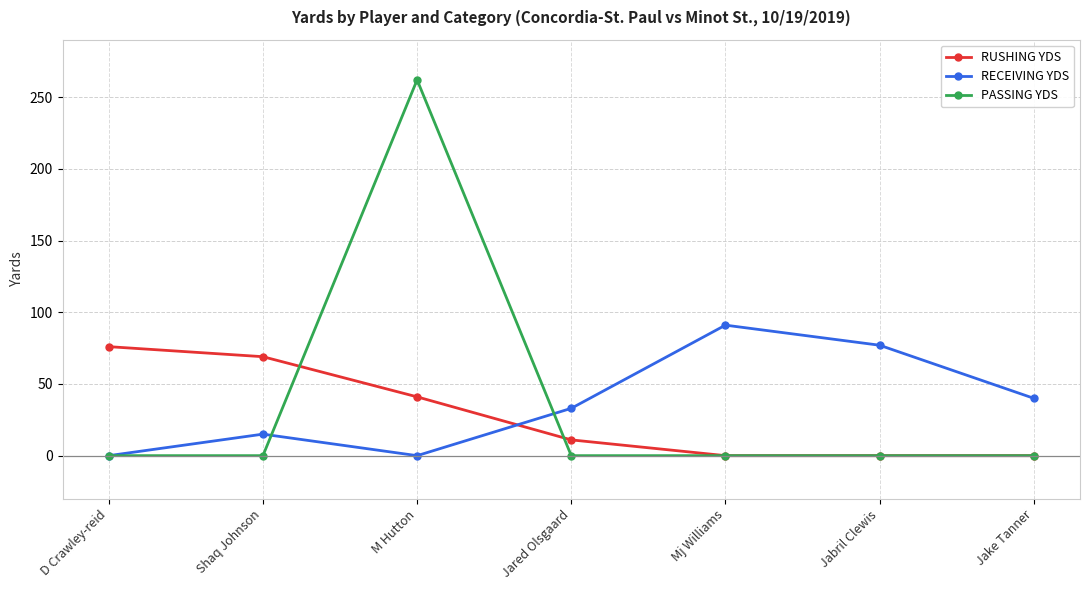

What is the total value across all series at D Crawley-reid?

76